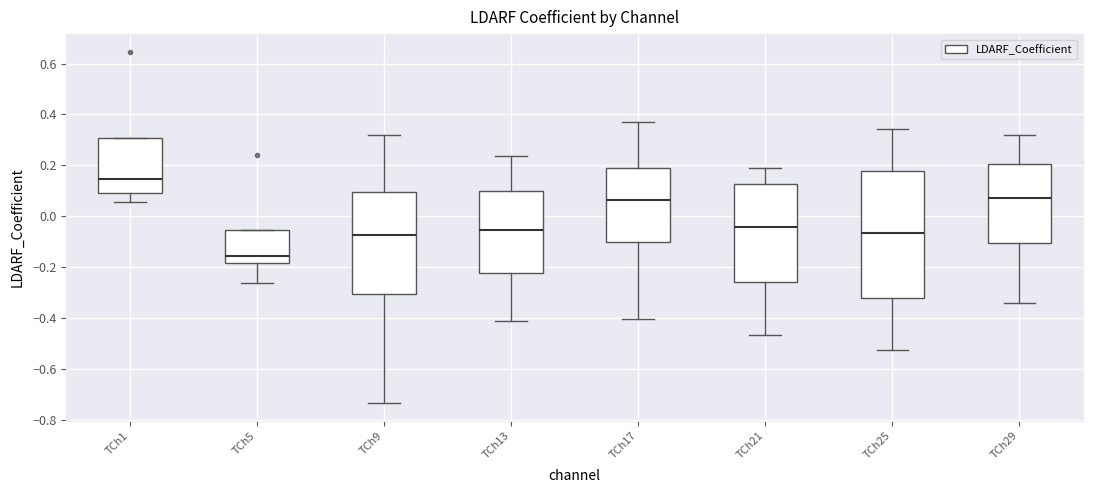

Which box has the lowest median line?

TCh5